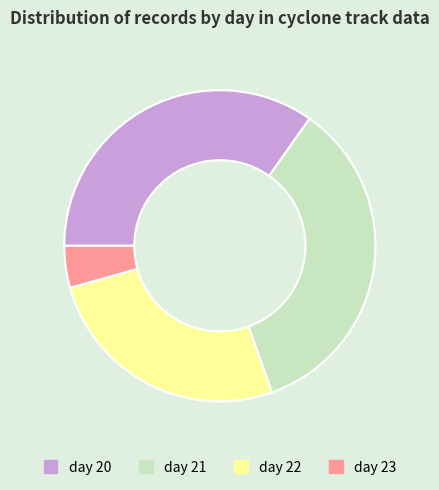

The day 23 slice represents 4% of the pie. True or false?

True